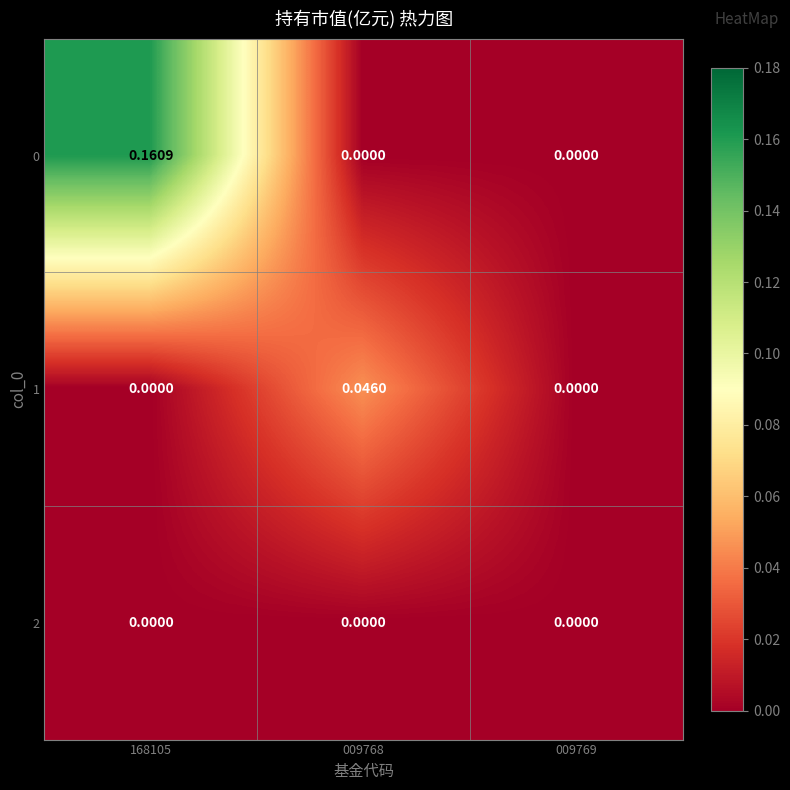

Reading right to left, list all the values displayed in this chart.

0: 009769=0.0	009768=0.0	168105=0.2
1: 009769=0.0	009768=0.0	168105=0.0
2: 009769=0.0	009768=0.0	168105=0.0